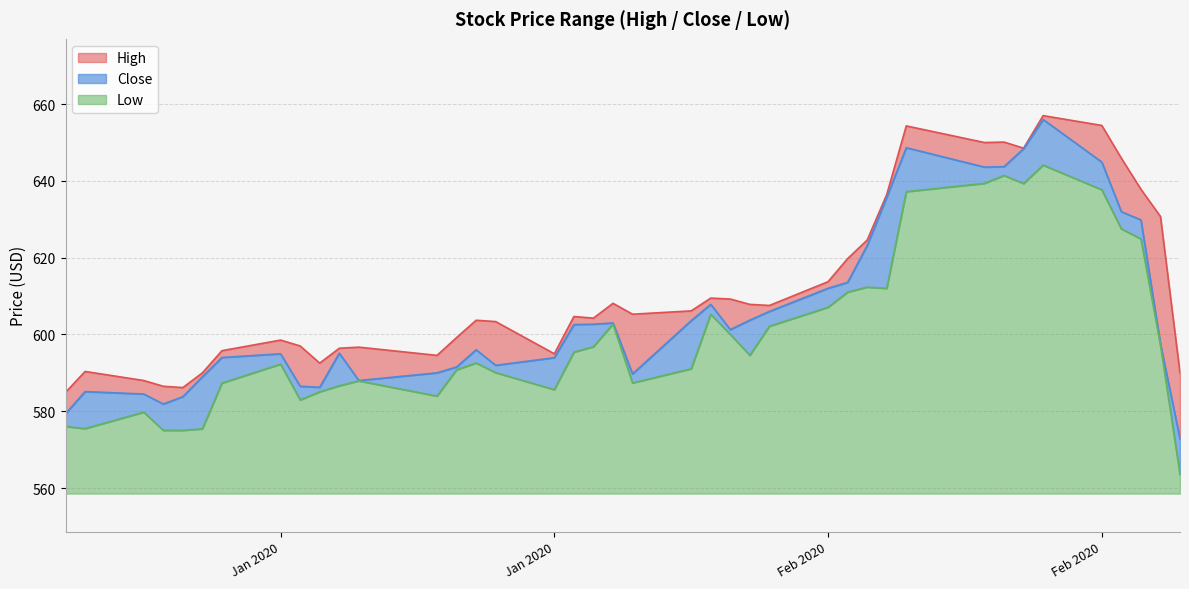

What is the difference between the second highest and second lowest values in the Low series?

66.4